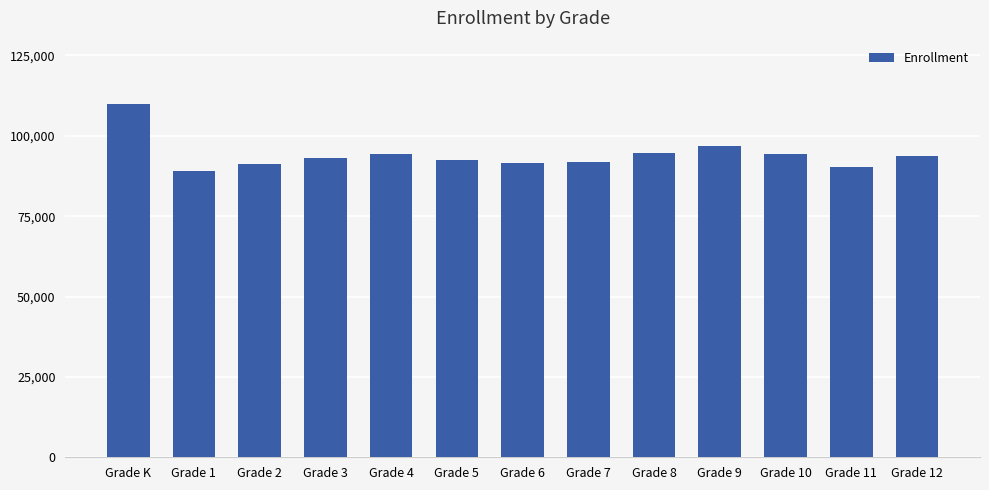

Is it true that the value at Grade 3 is 93169?

True